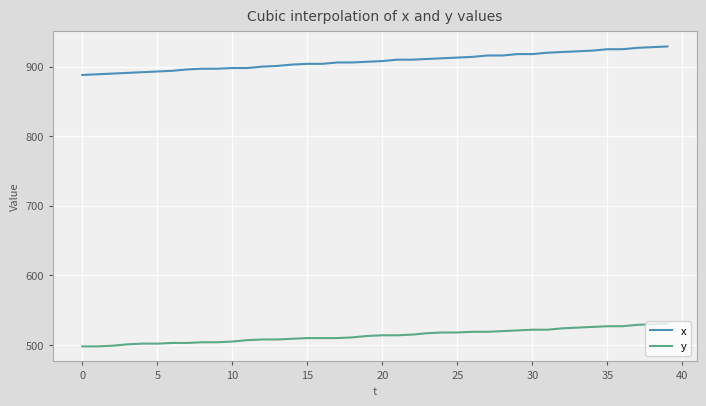

Which series has the widest spread of values?

x